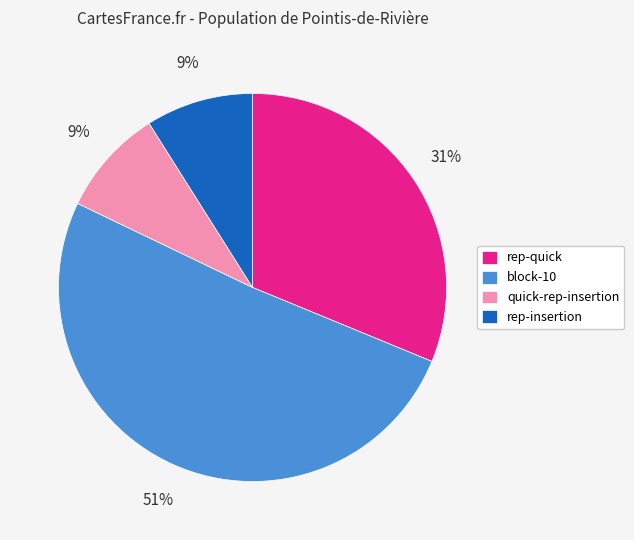

How many segments does this pie chart have?

4